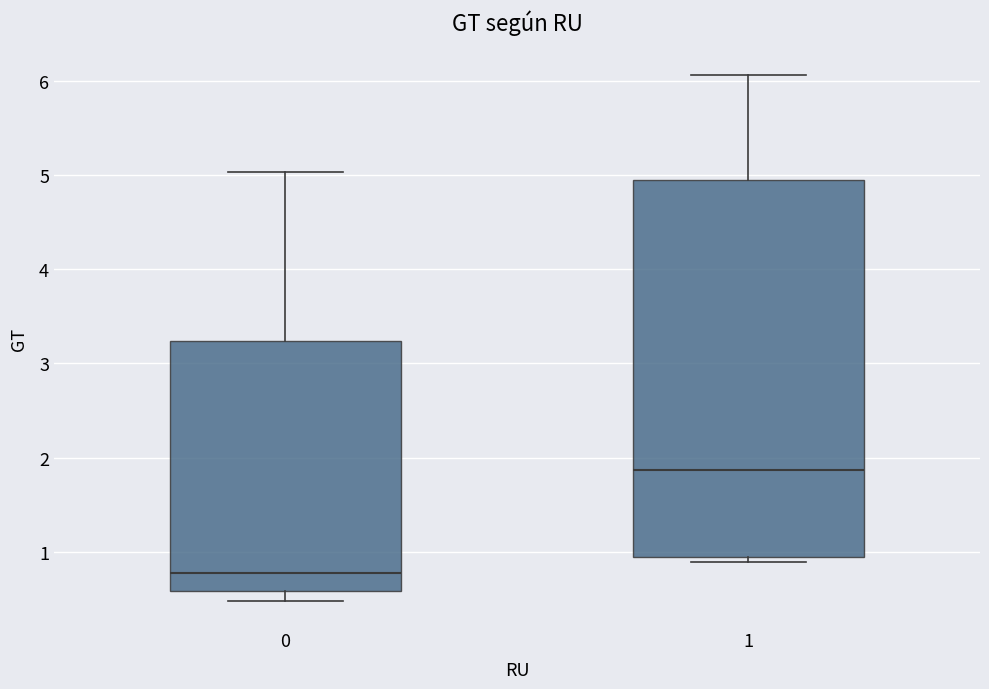

Comparing the boxes themselves (not the whiskers), which one is the tallest?

1